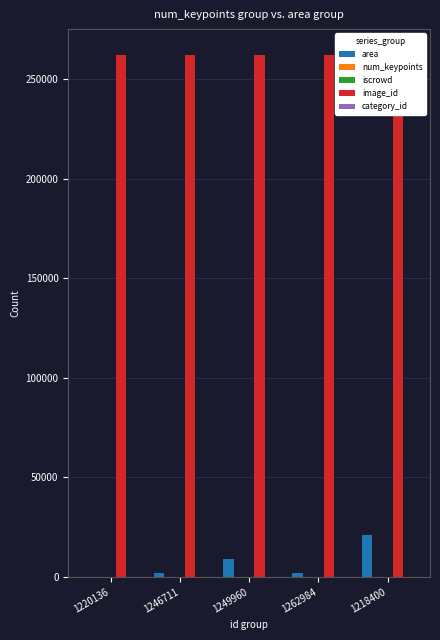

Reading left to right, list all the values displayed in this chart.

area: 1220136=74.2	1246711=2053.2	1249960=9110.9	1262984=1962.3	1218400=21258.0
num_keypoints: 1220136=0.0	1246711=11.0	1249960=8.0	1262984=8.0	1218400=15.0
iscrowd: 1220136=0.0	1246711=0.0	1249960=0.0	1262984=0.0	1218400=0.0
image_id: 1220136=262145.0	1246711=262145.0	1249960=262145.0	1262984=262145.0	1218400=262145.0
category_id: 1220136=1.0	1246711=1.0	1249960=1.0	1262984=1.0	1218400=1.0